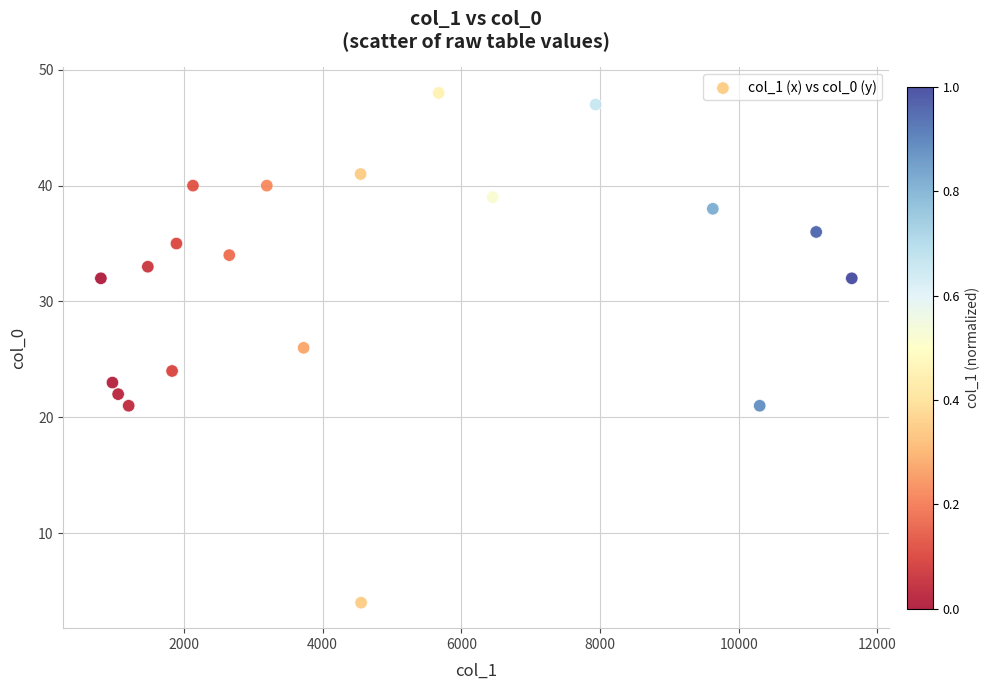

What is the range of Y values (max minus min)?

44